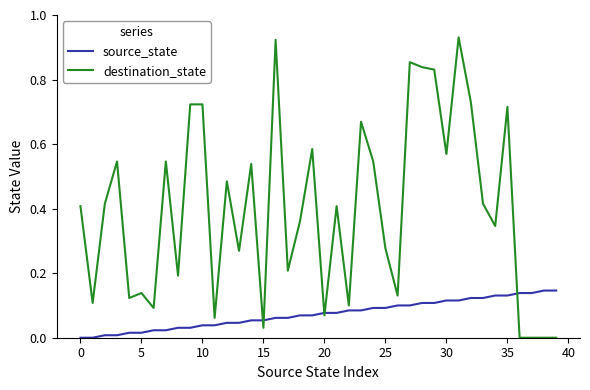

Which series has the largest total across all categories?

destination_state